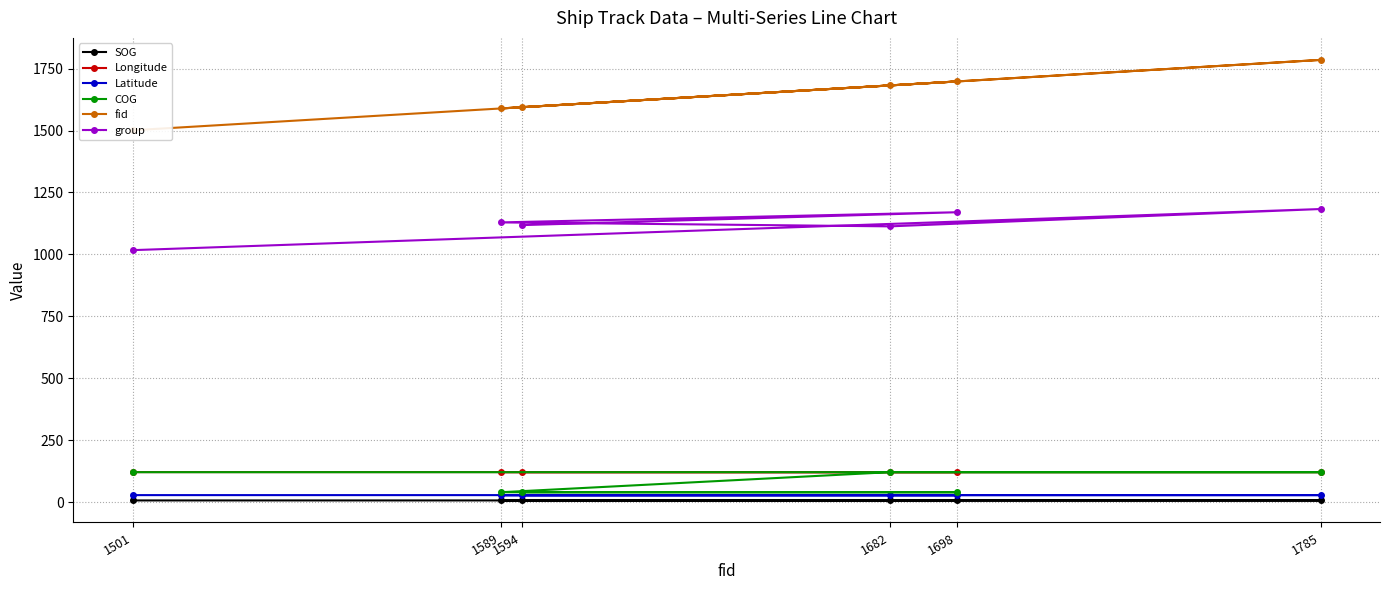

What is the difference between the maximum and minimum values in the group series?

166.0